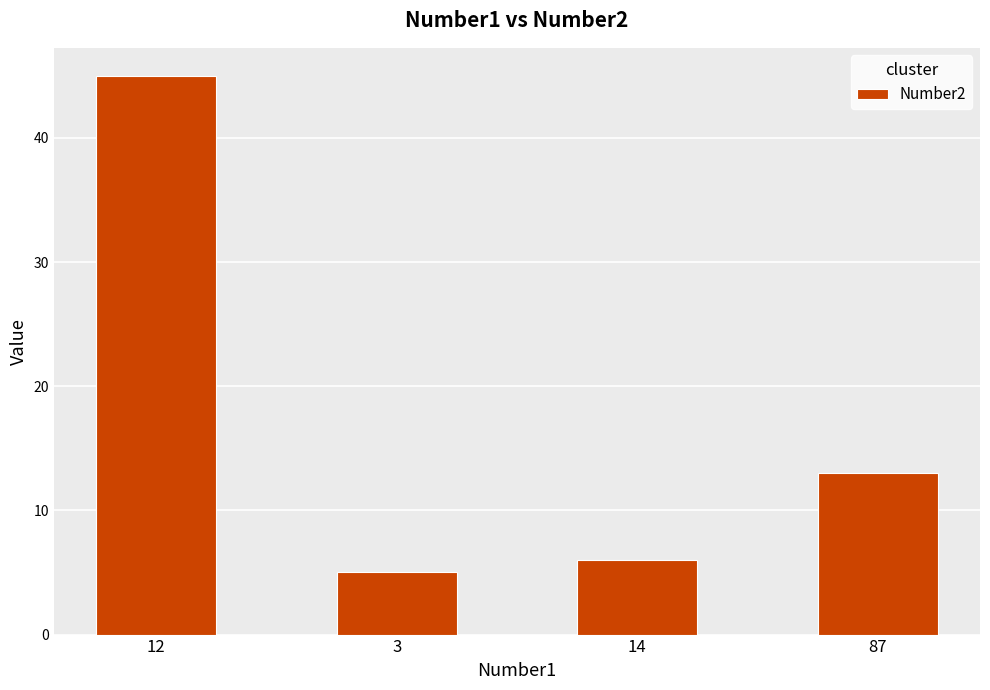

At which category does the chart reach its minimum across all series?

3